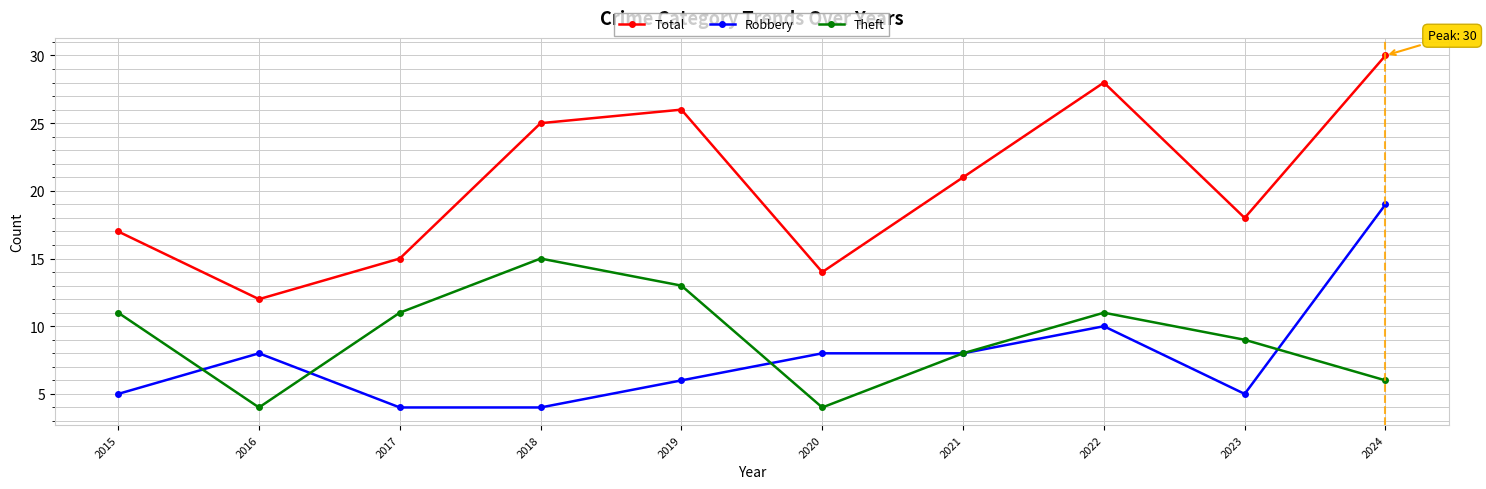

Reading right to left, what are all the values shown in this chart?

Total: 30	18	28	21	14	26	25	15	12	17
Robbery: 19	5	10	8	8	6	4	4	8	5
Theft: 6	9	11	8	4	13	15	11	4	11